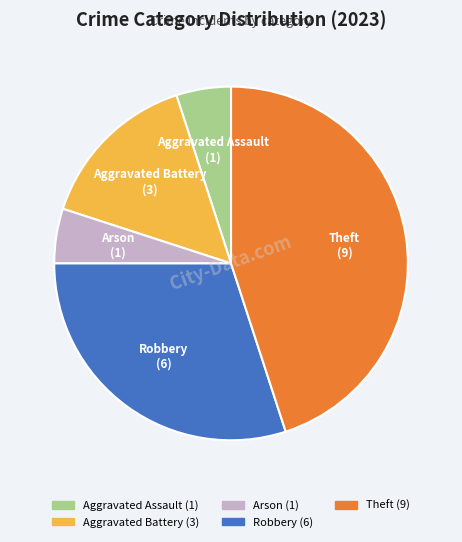

Does any single category account for the majority?

No